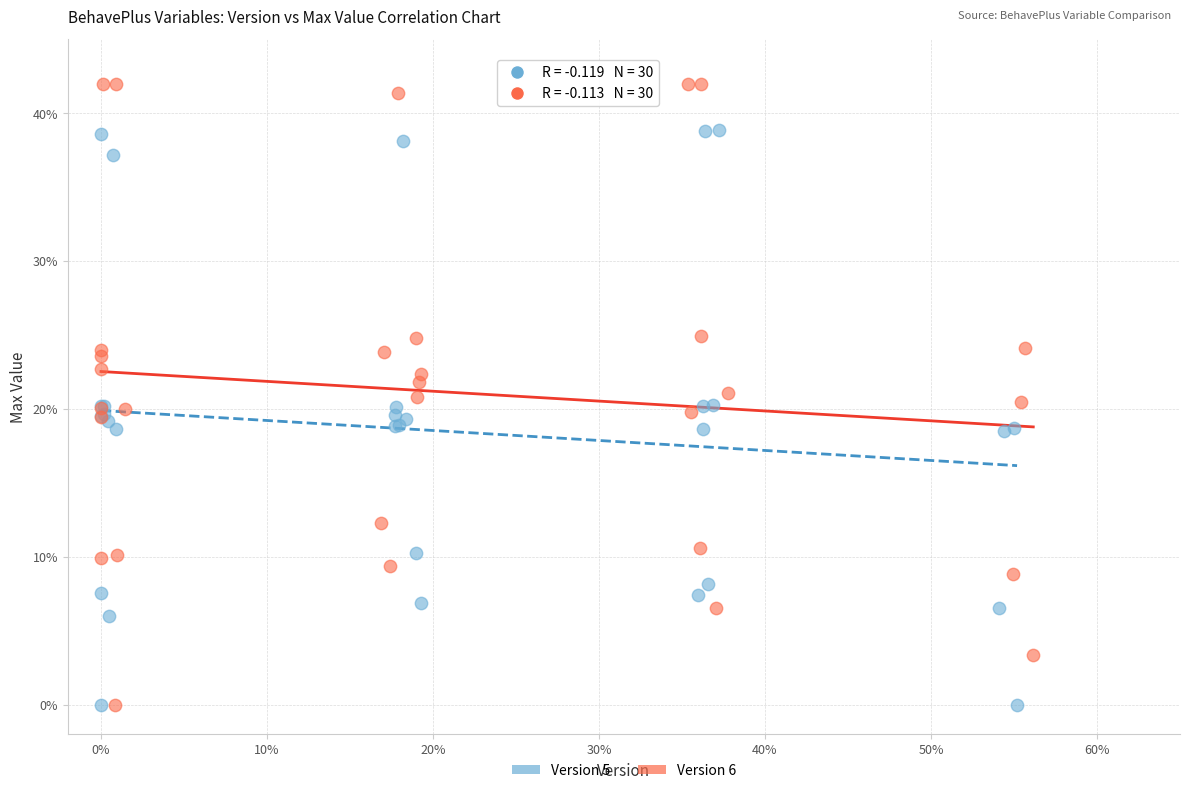

What are all the series names shown in the legend?

Version 5, Version 6